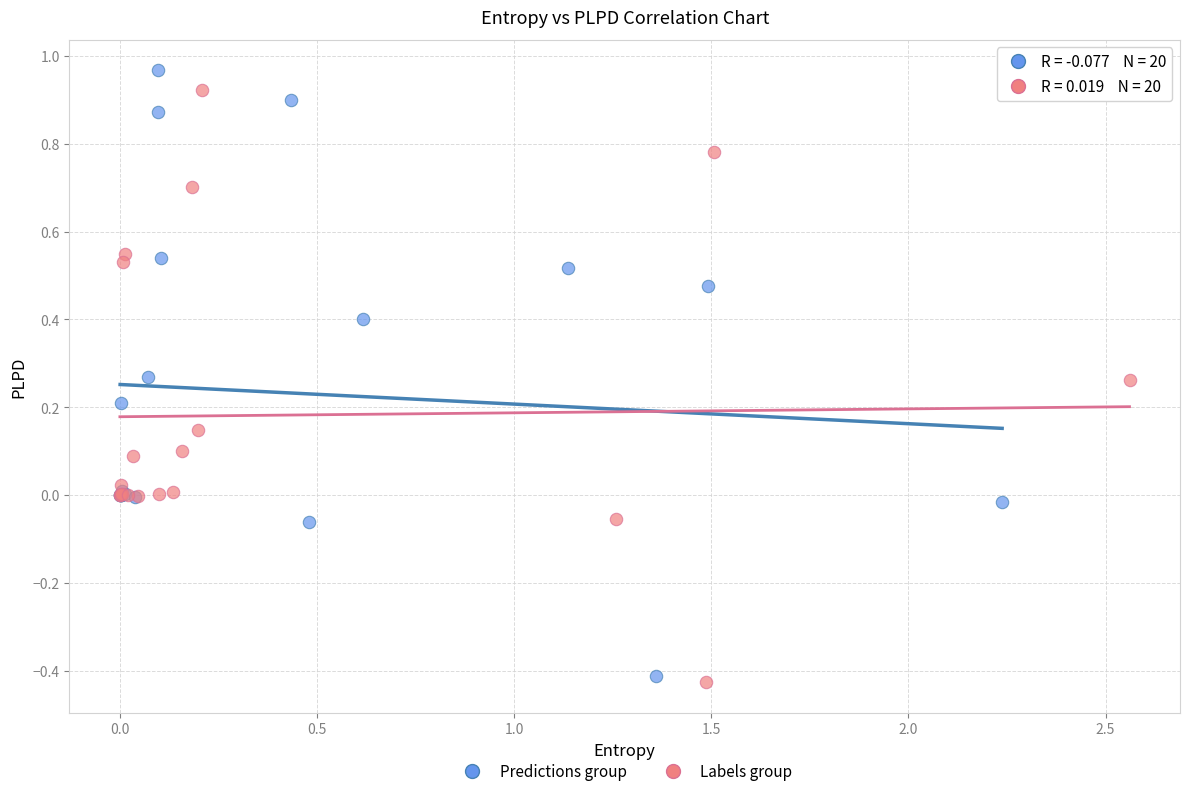

Which series has the largest Y range (max minus min)?

Predictions group